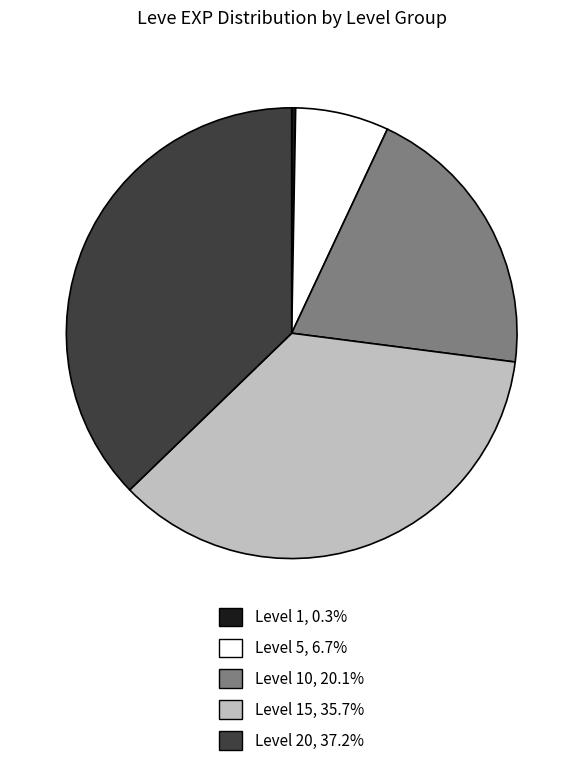

Does any single category account for the majority?

No